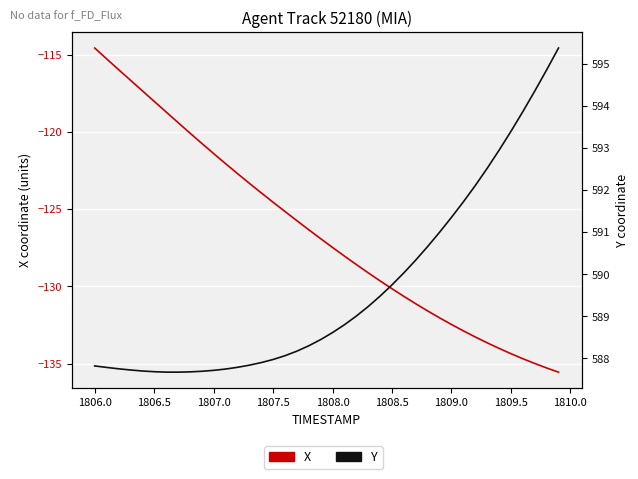

Reading left to right, list all the values displayed in this chart.

X: -114.6	-115.3	-116.0	-116.7	-117.3	-118.0	-118.7	-119.4	-120.1	-120.7	-121.4	-122.1	-122.7	-123.3	-123.9	-124.6	-125.2	-125.7	-126.3	-126.9	-127.5	-128.0	-128.6	-129.1	-129.6	-130.2	-130.6	-131.1	-131.6	-132.0	-132.5	-132.9	-133.3	-133.6	-134.0	-134.4	-134.7	-135.0	-135.3	-135.5
Y: 587.8	587.8	587.8	587.7	587.7	587.7	587.7	587.7	587.7	587.7	587.7	587.7	587.8	587.8	587.9	588.0	588.1	588.2	588.3	588.4	588.6	588.8	589.0	589.2	589.5	589.7	590.0	590.3	590.7	591.0	591.4	591.7	592.1	592.5	592.9	593.4	593.9	594.3	594.9	595.4